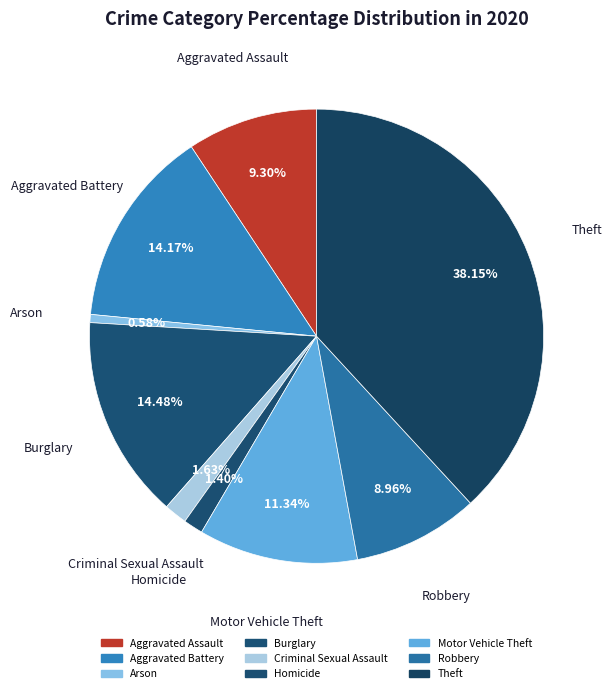

To the nearest percent, what is the difference between the largest and smallest slice percentages?

38%